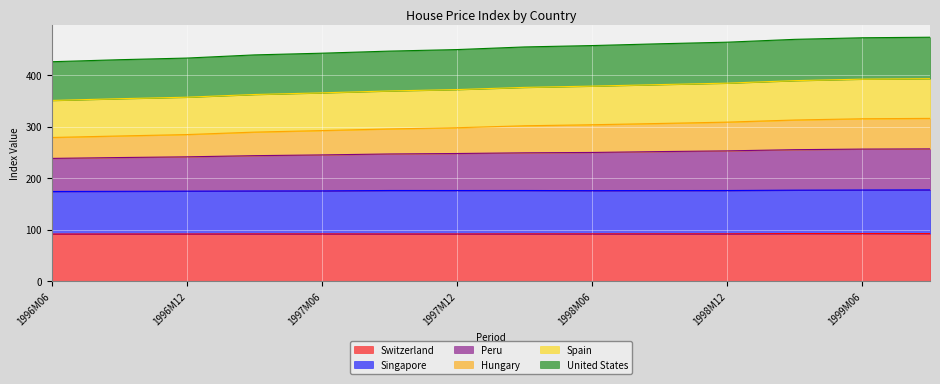

Where is Spain nearest to the value 371?

1997M12